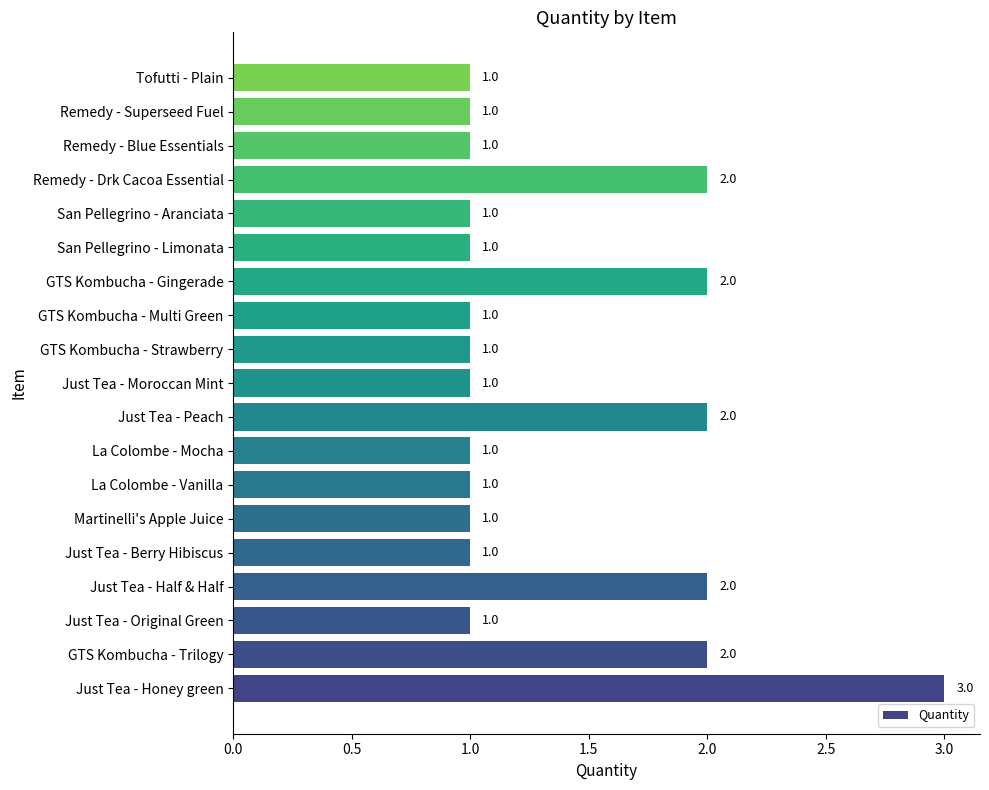

Count the number of categories in the chart.

19